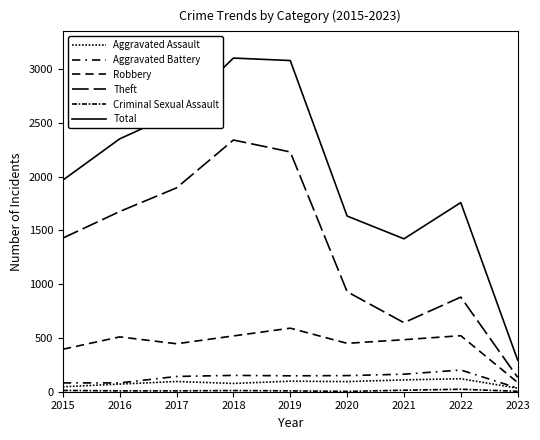

Does the chart have visible grid lines?

No